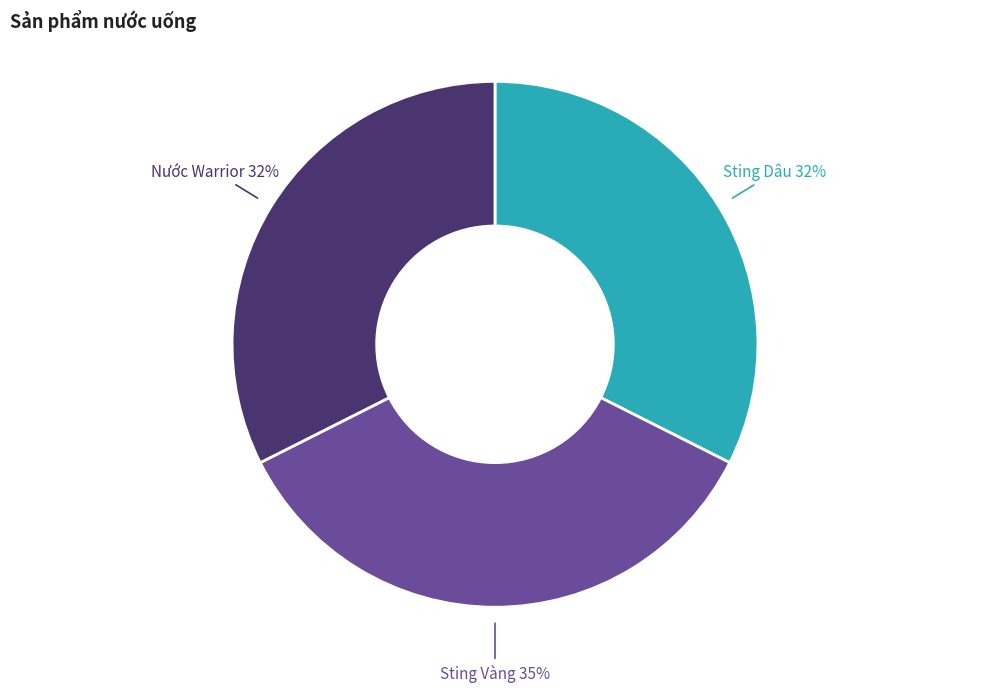

Count the number of slices in the pie.

3